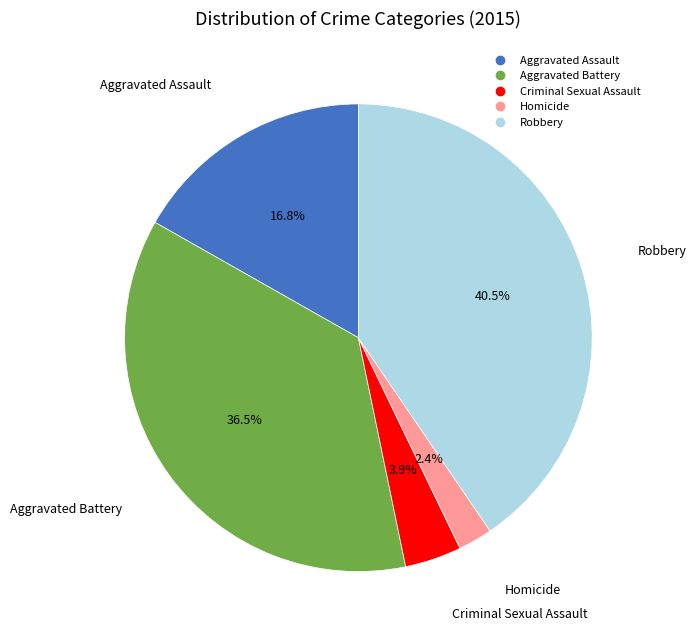

Which has a higher value, Aggravated Battery or Robbery?

Robbery